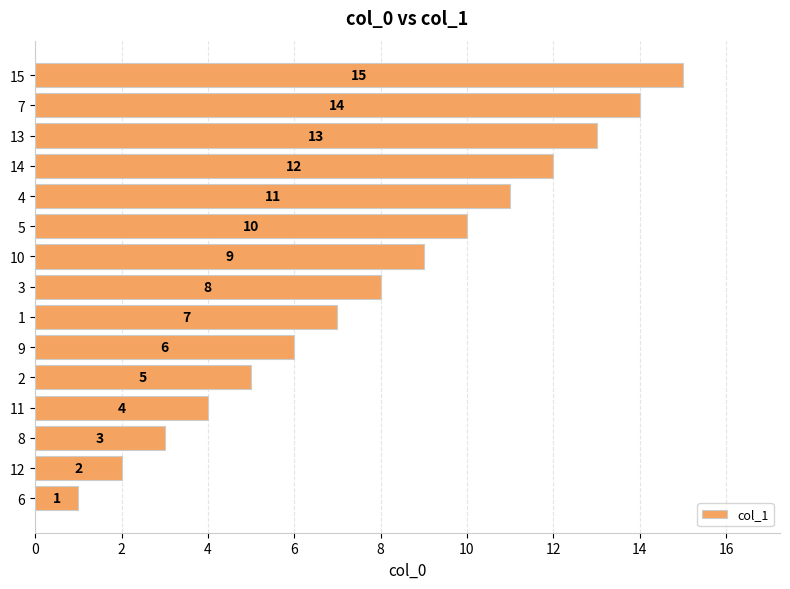

What is the average value?

8